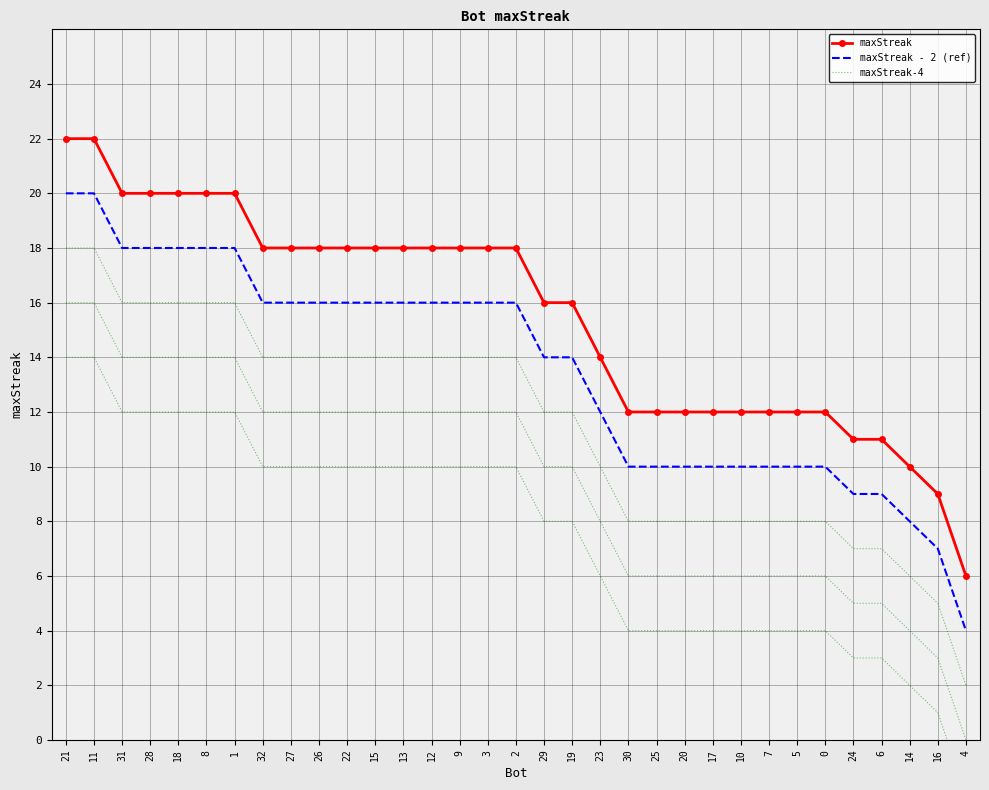

What is the sum of all maxStreak - 2 (ref) values?

447